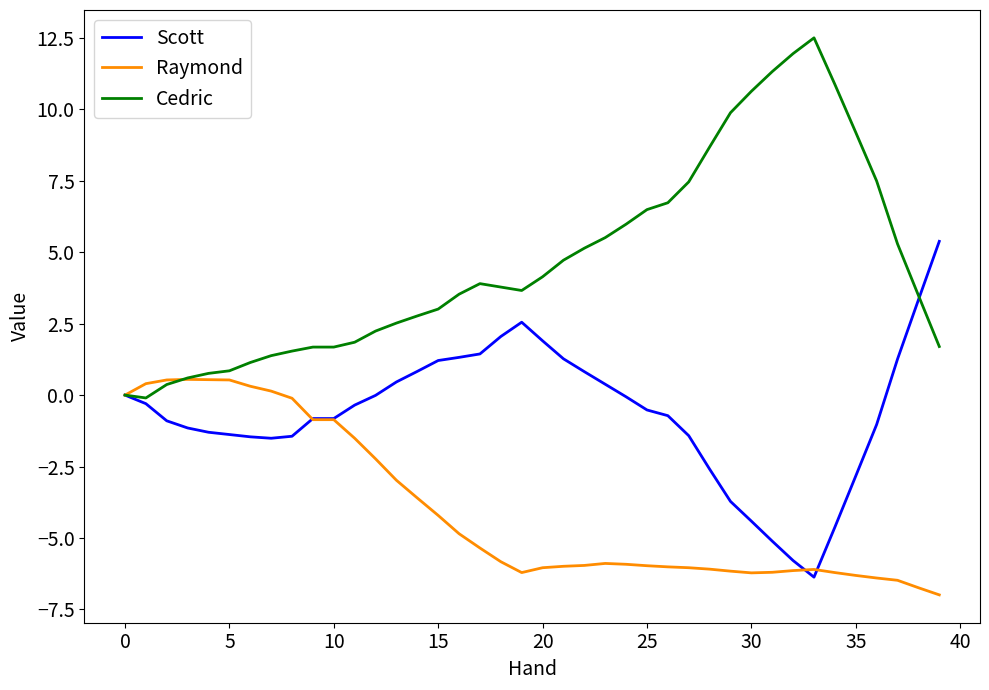

Which series has the largest total across all categories?

Cedric